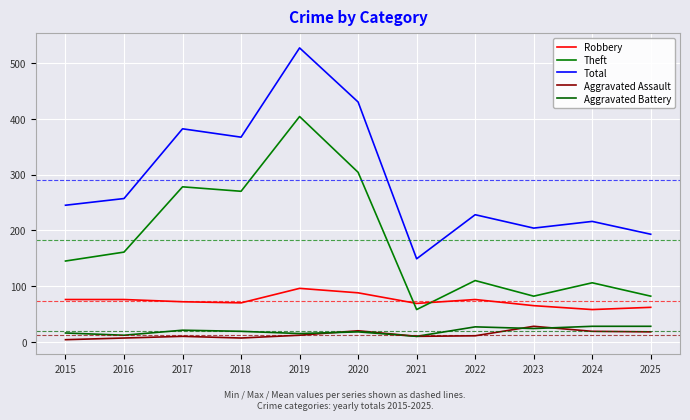

What is the difference between the second highest and second lowest values in the Theft series?

222